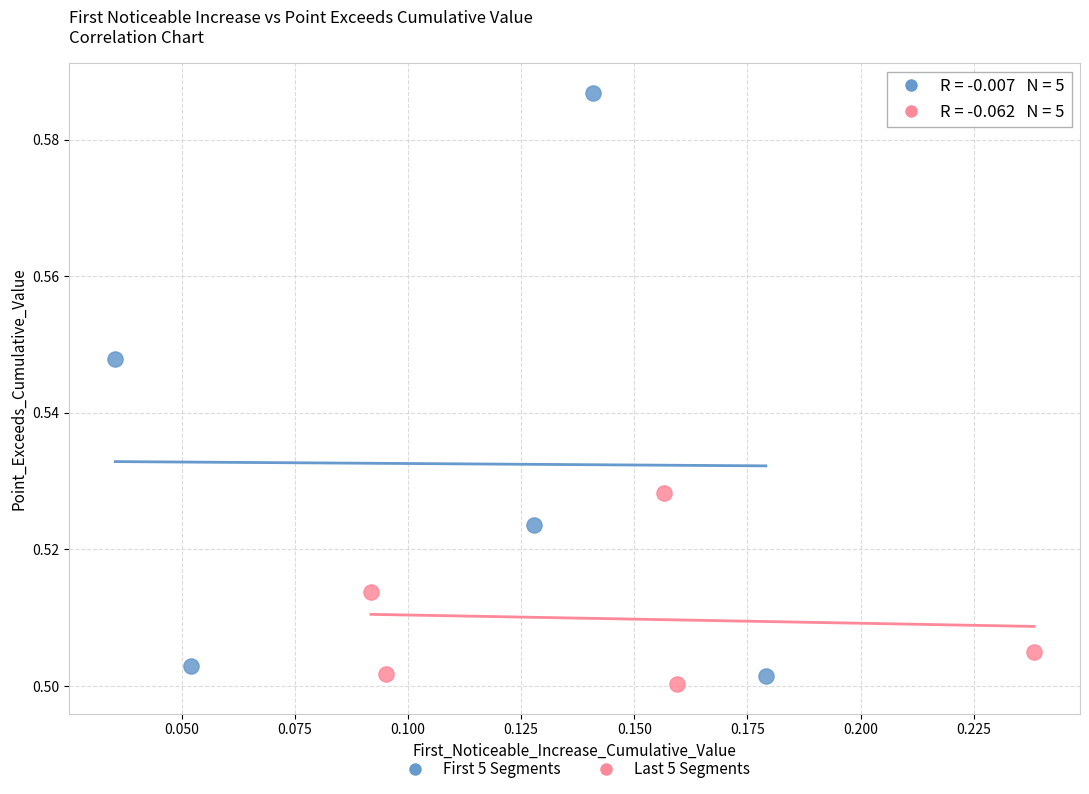

What are all the series names shown in the legend?

First 5 Segments, Last 5 Segments